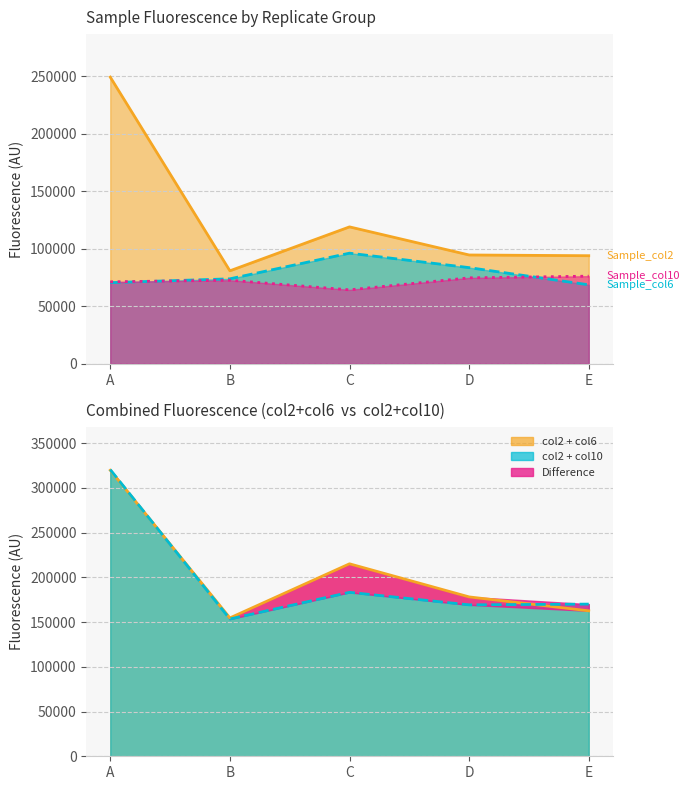

The Sample_col10 series shows 64287 at C. True or false?

True